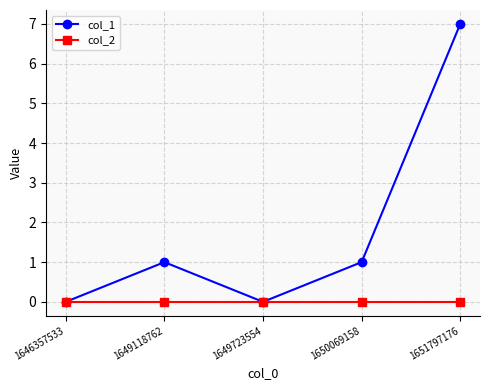

At which category is the sum across all series the highest?

1651797176